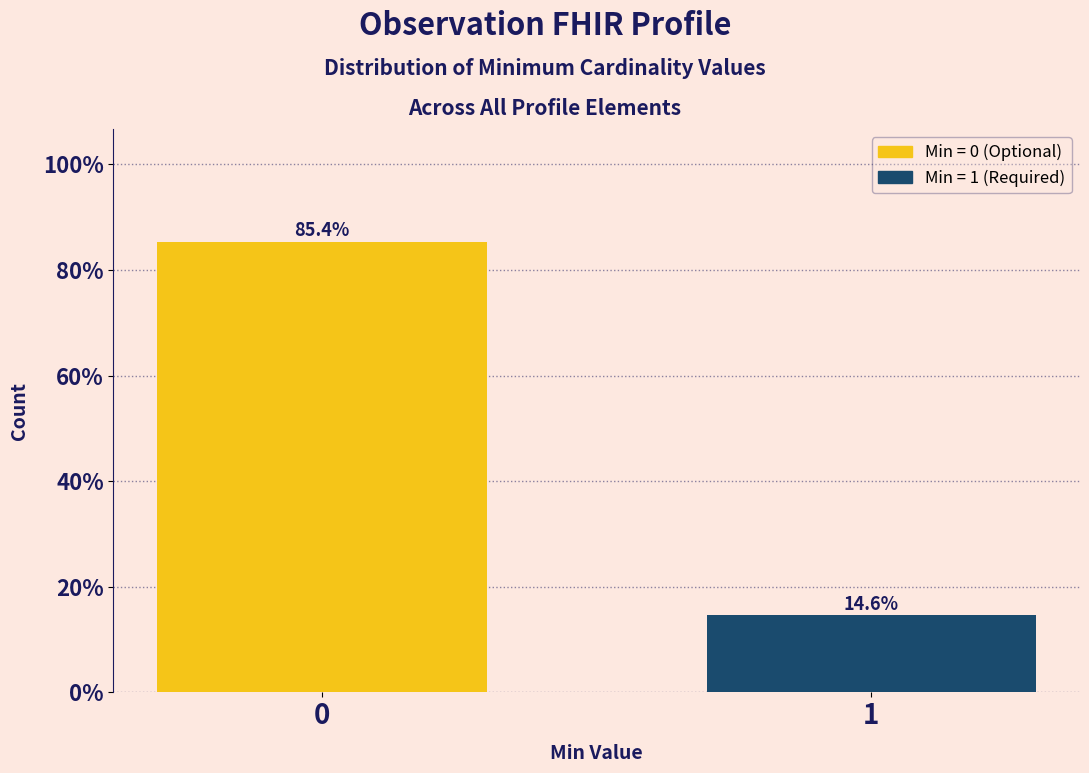

Reading left to right, list all the values displayed in this chart.

85.4	14.6